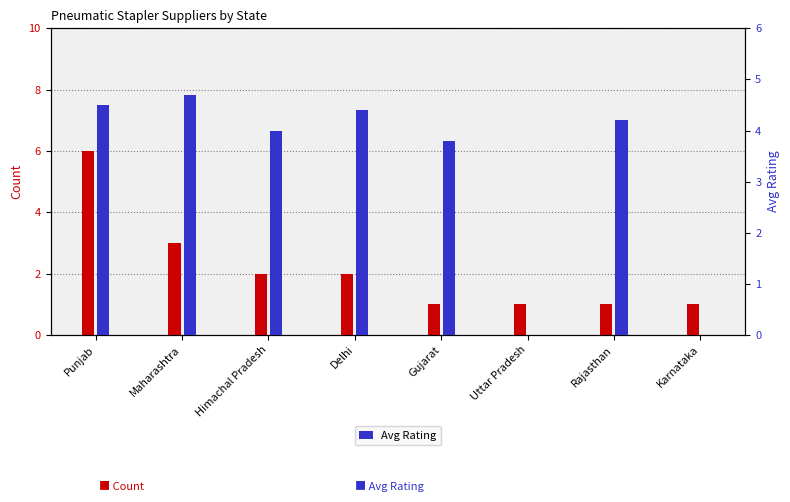

What position from the left is Himachal Pradesh?

3